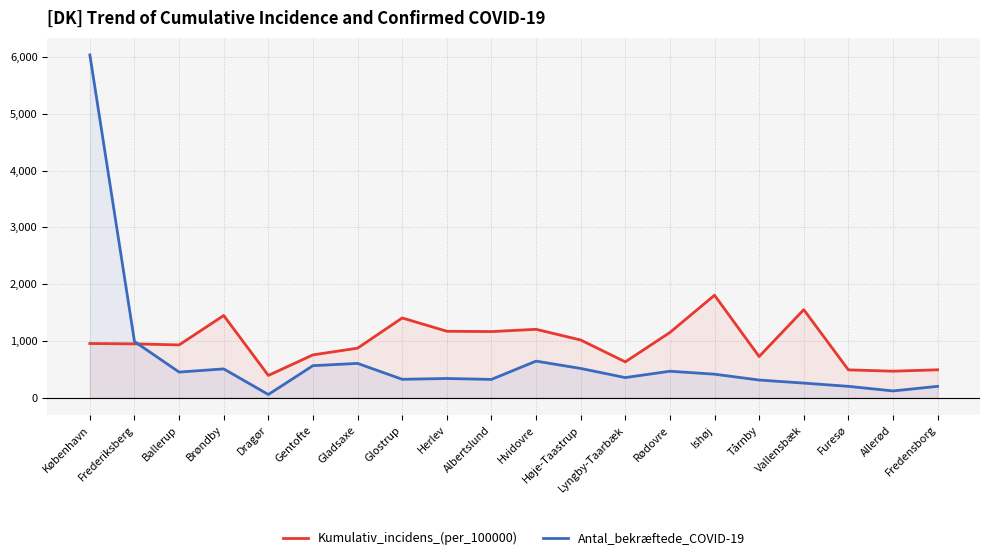

What are all the series names shown in the legend?

Kumulativ_incidens_(per_100000), Antal_bekræftede_COVID-19